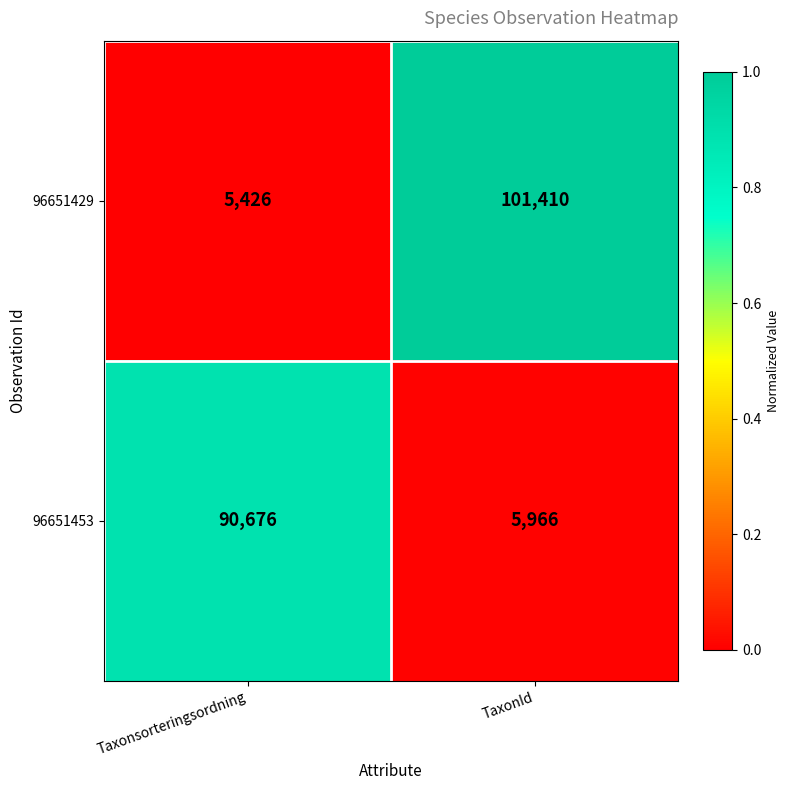

Which series has the largest total across all categories?

96651429